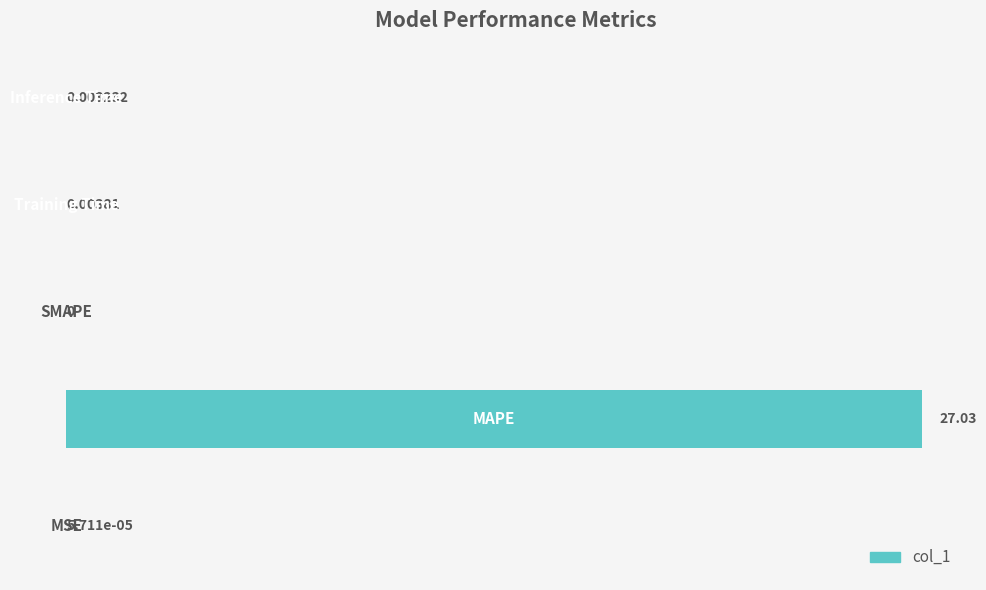

What is the sum of all values?

27.0